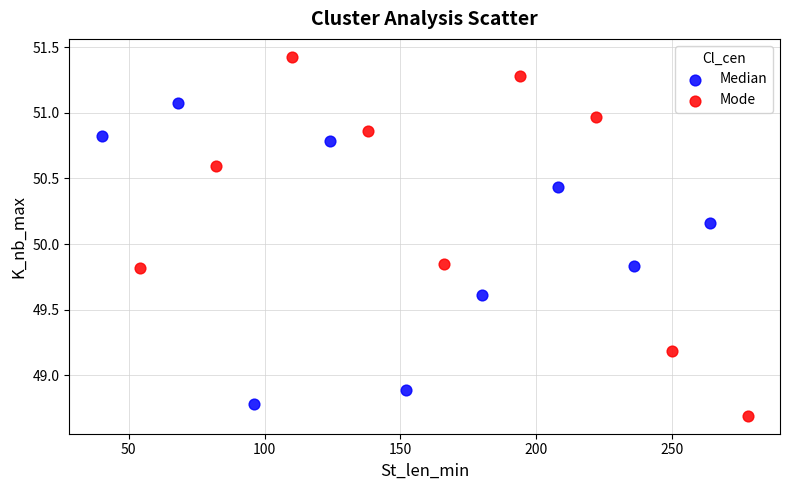

Which series reaches the maximum Y coordinate?

Mode